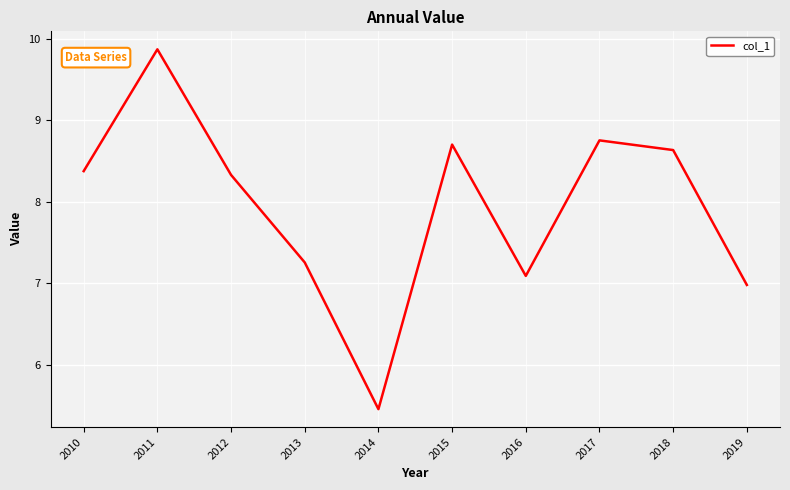

The value at 2011 is 9.9. True or false?

True